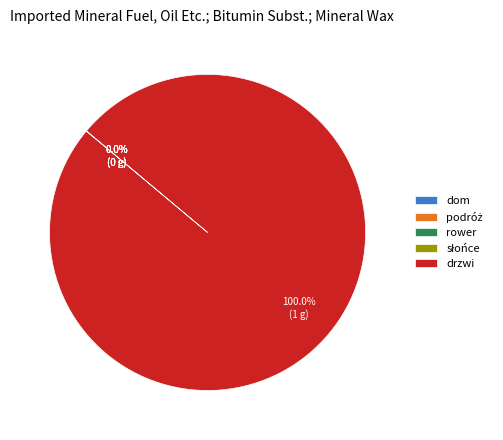

Does any single category account for the majority?

Yes